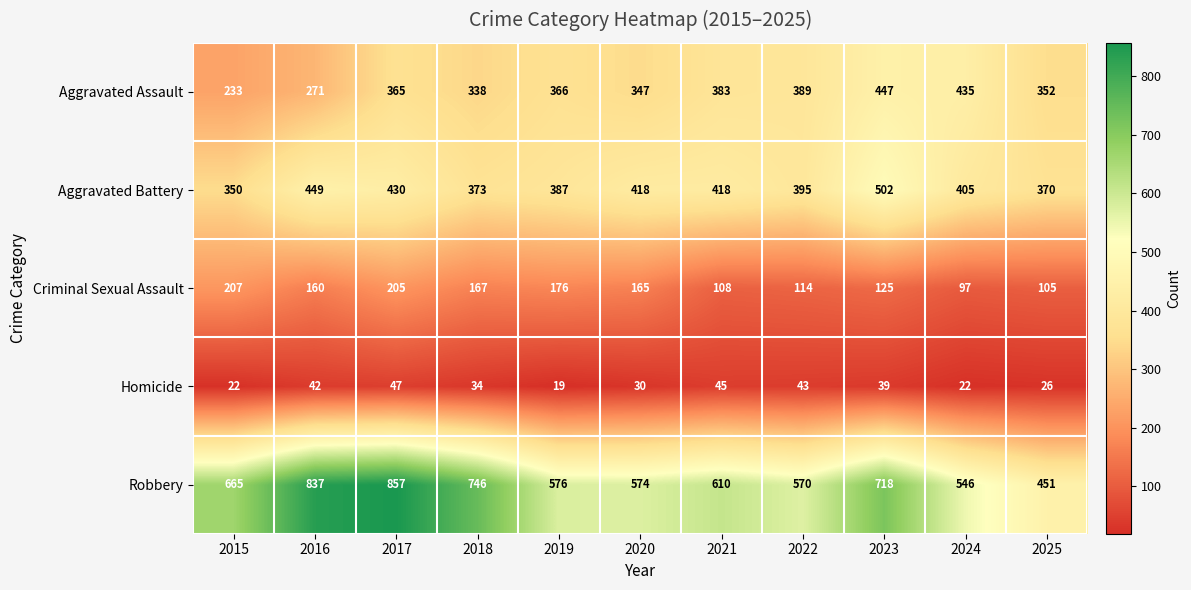

What is the difference between the Robbery values at 2015 and 2024?

119